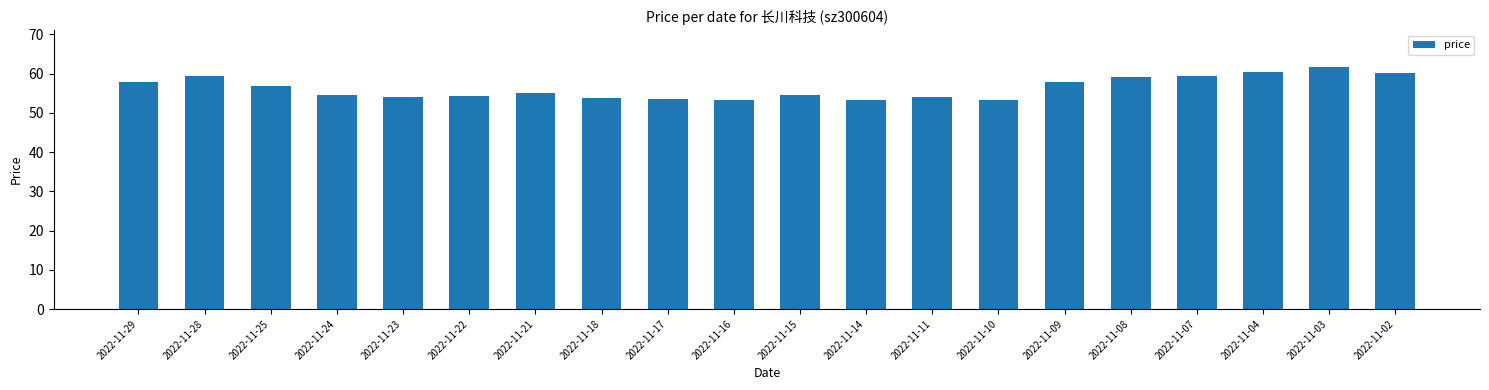

Which category has the highest value across all series?

2022-11-03